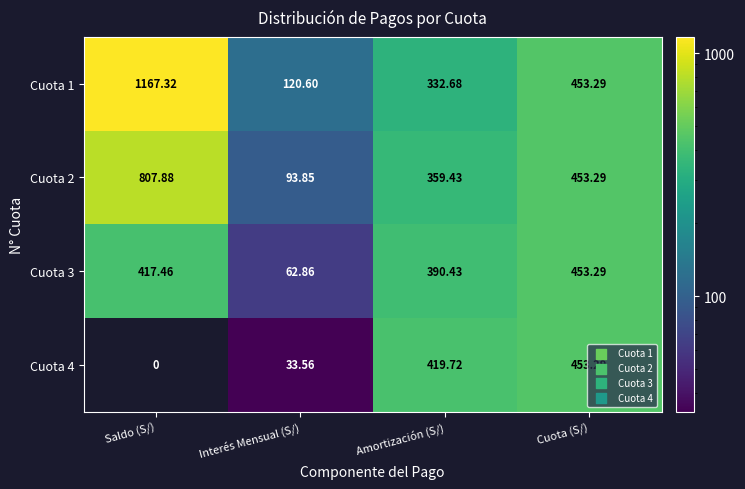

Where does the Cuota 2 series first go above 453?

Saldo (S/)